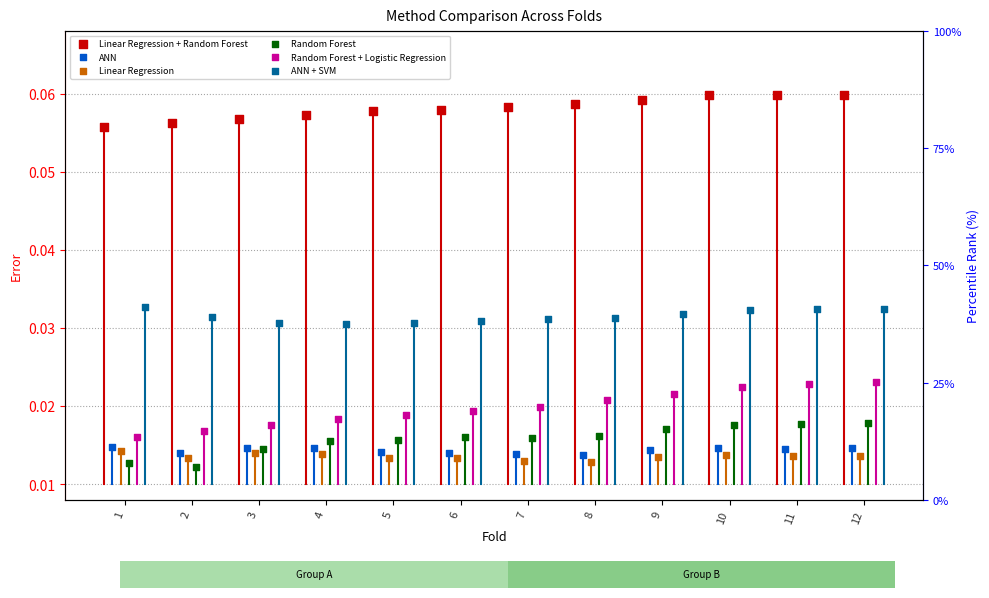

Which series has the largest Y range (max minus min)?

Random Forest + Logistic Regression